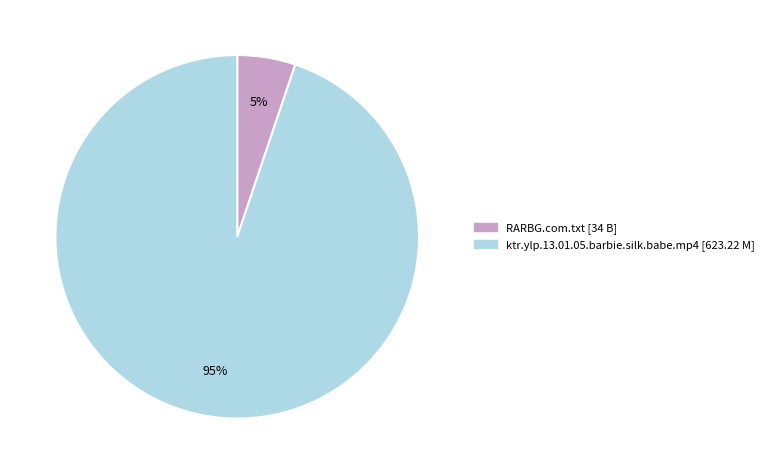

Which slice represents more than half of the pie?

ktr.ylp.13.01.05.barbie.silk.babe.mp4